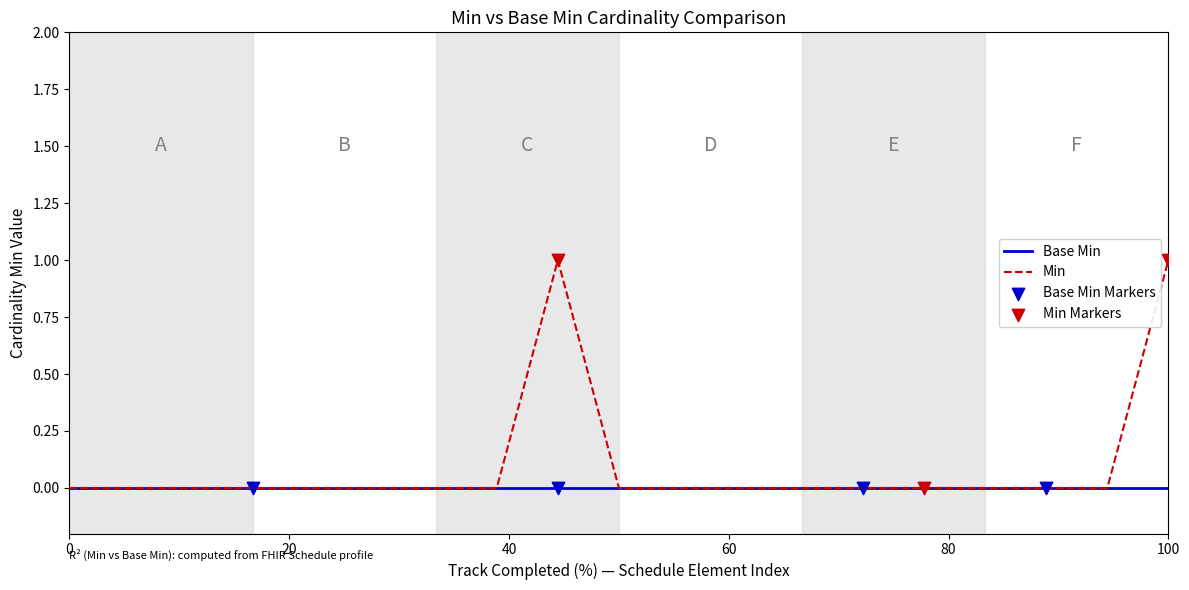

Which series has the largest range (max minus min)?

Min